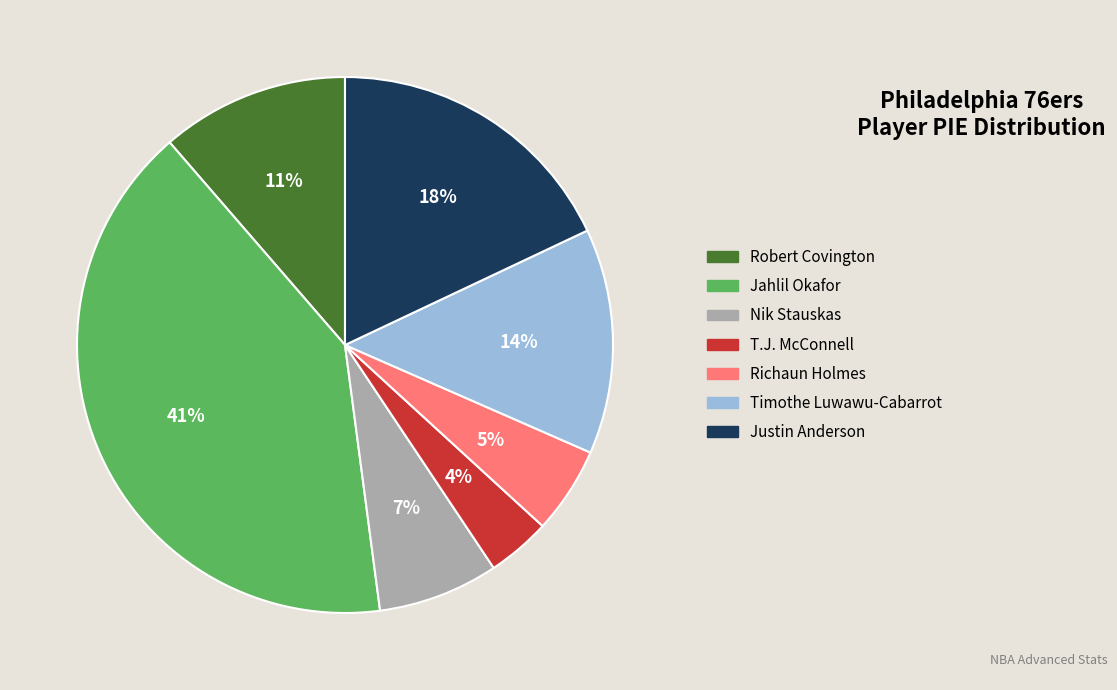

Rank the categories by value from lowest to highest.

T.J. McConnell, Richaun Holmes, Nik Stauskas, Robert Covington, Timothe Luwawu-Cabarrot, Justin Anderson, Jahlil Okafor